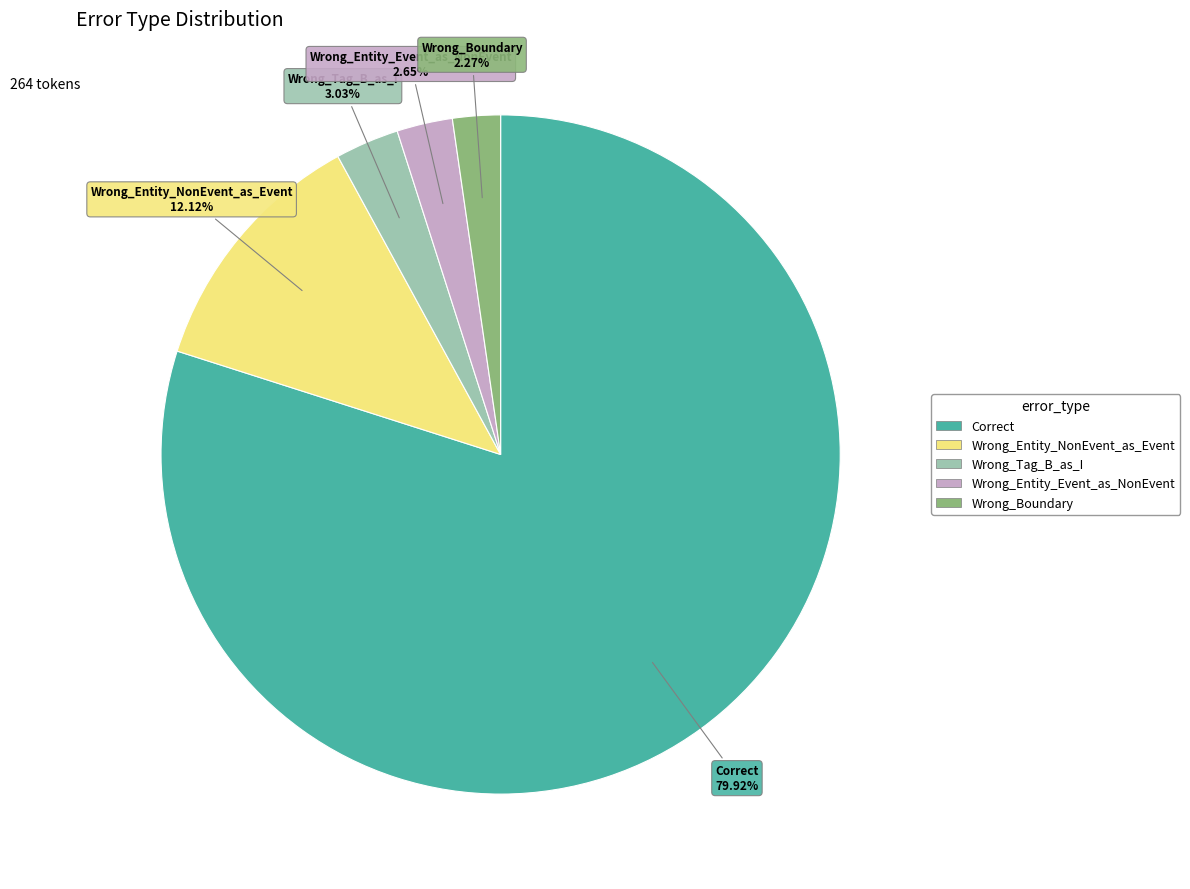

Which category has the biggest portion of the pie?

Correct